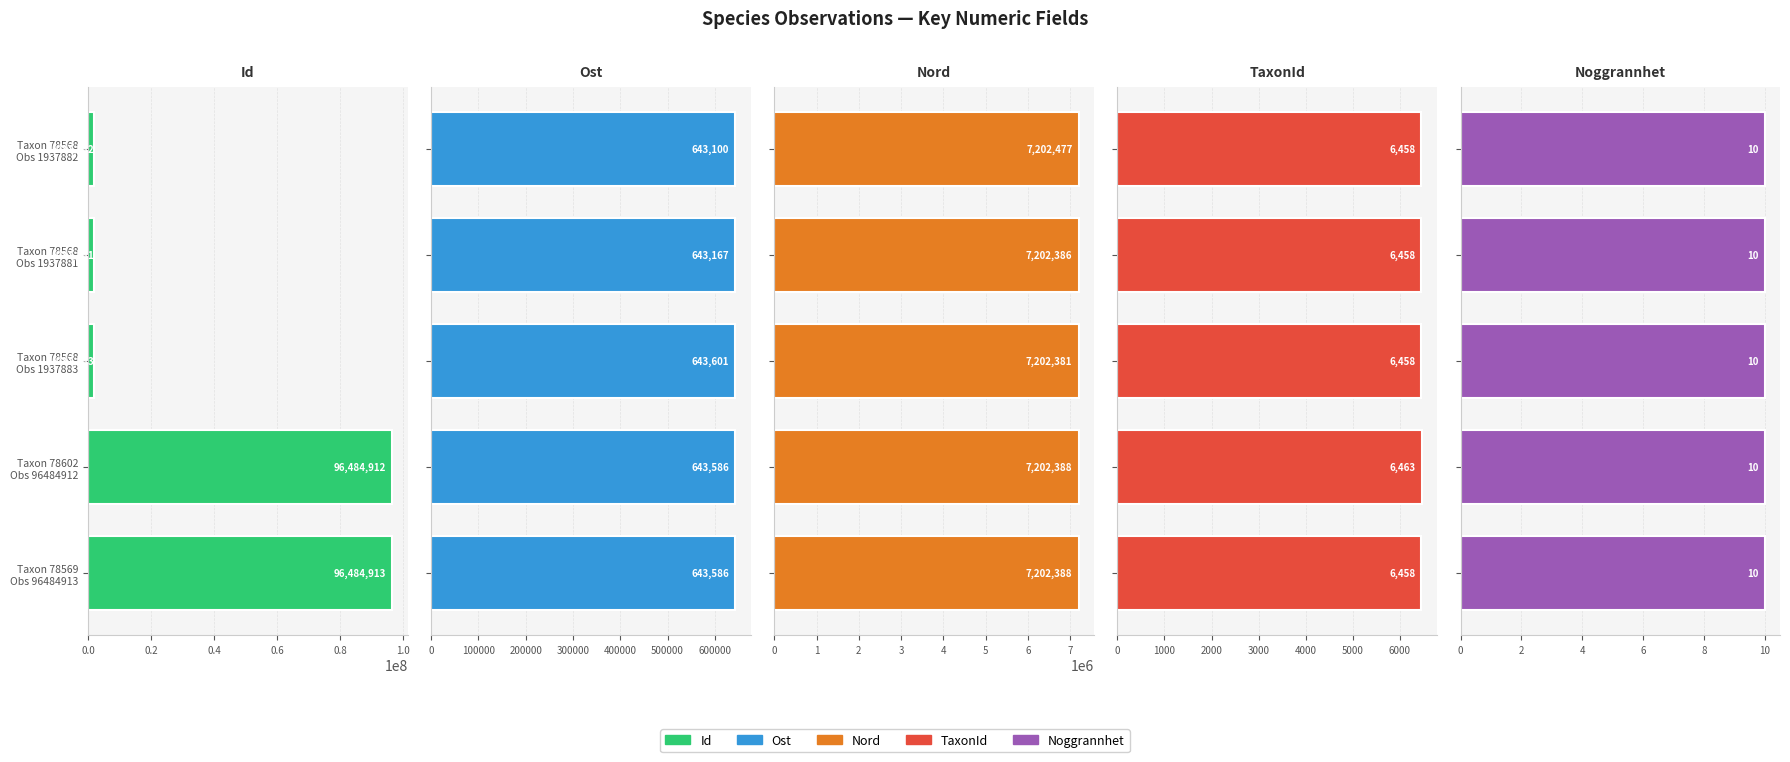

Which series has the largest range (max minus min)?

Id